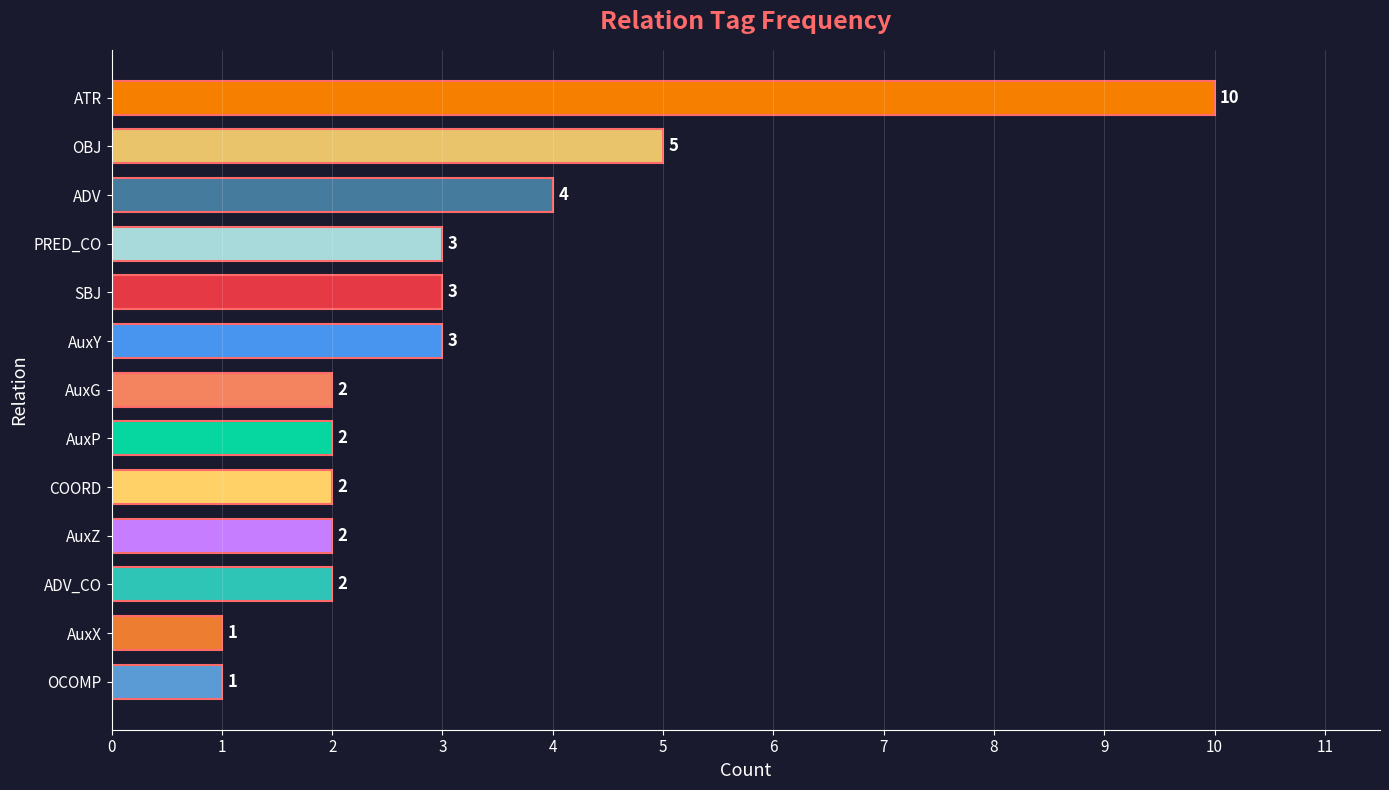

What is the difference between the second highest and minimum values?

4